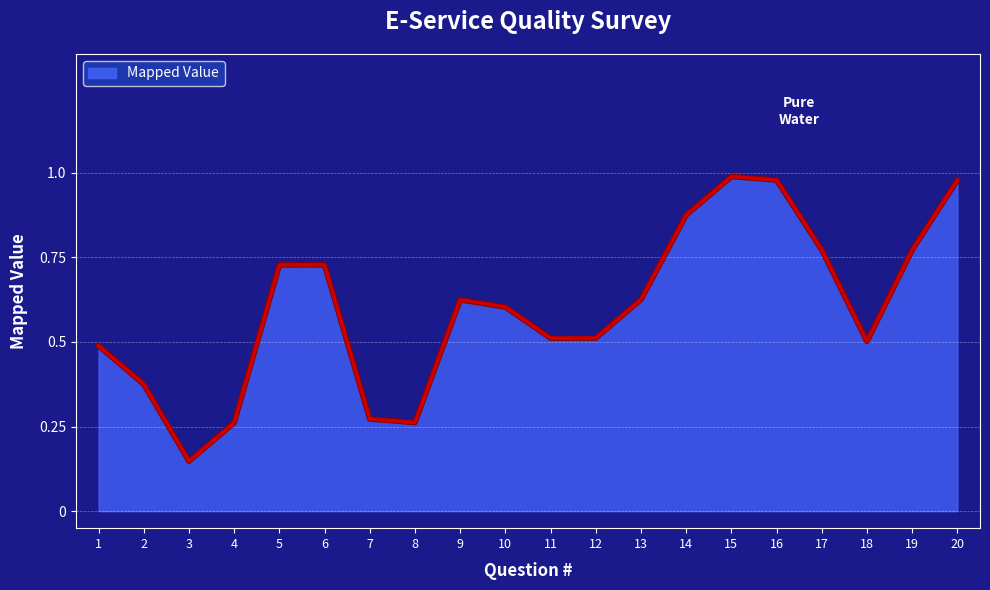

Does the chart display data point markers on the line(s)?

No